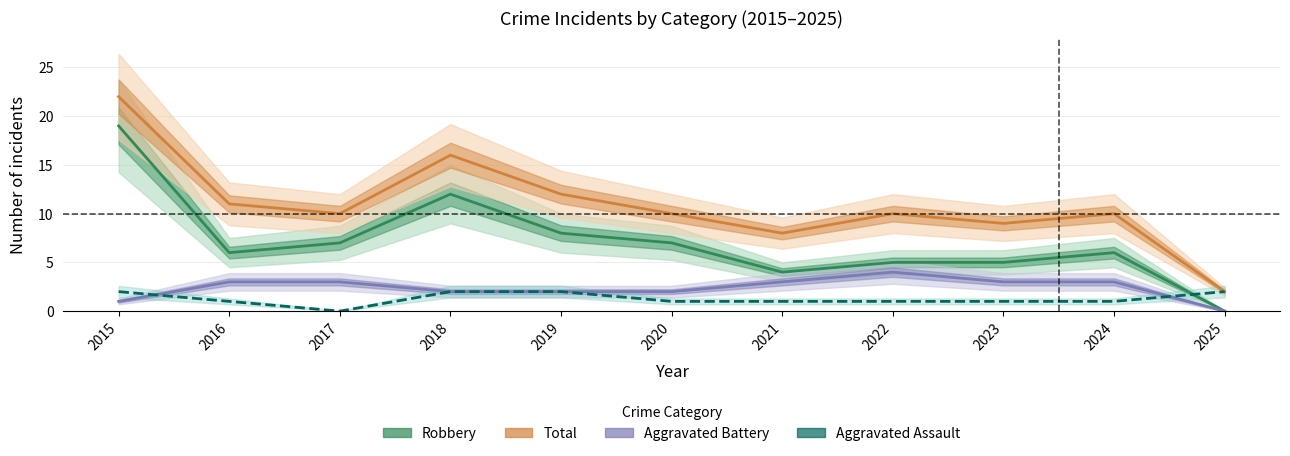

What is the value of the Robbery point at the 7th from the left?

4